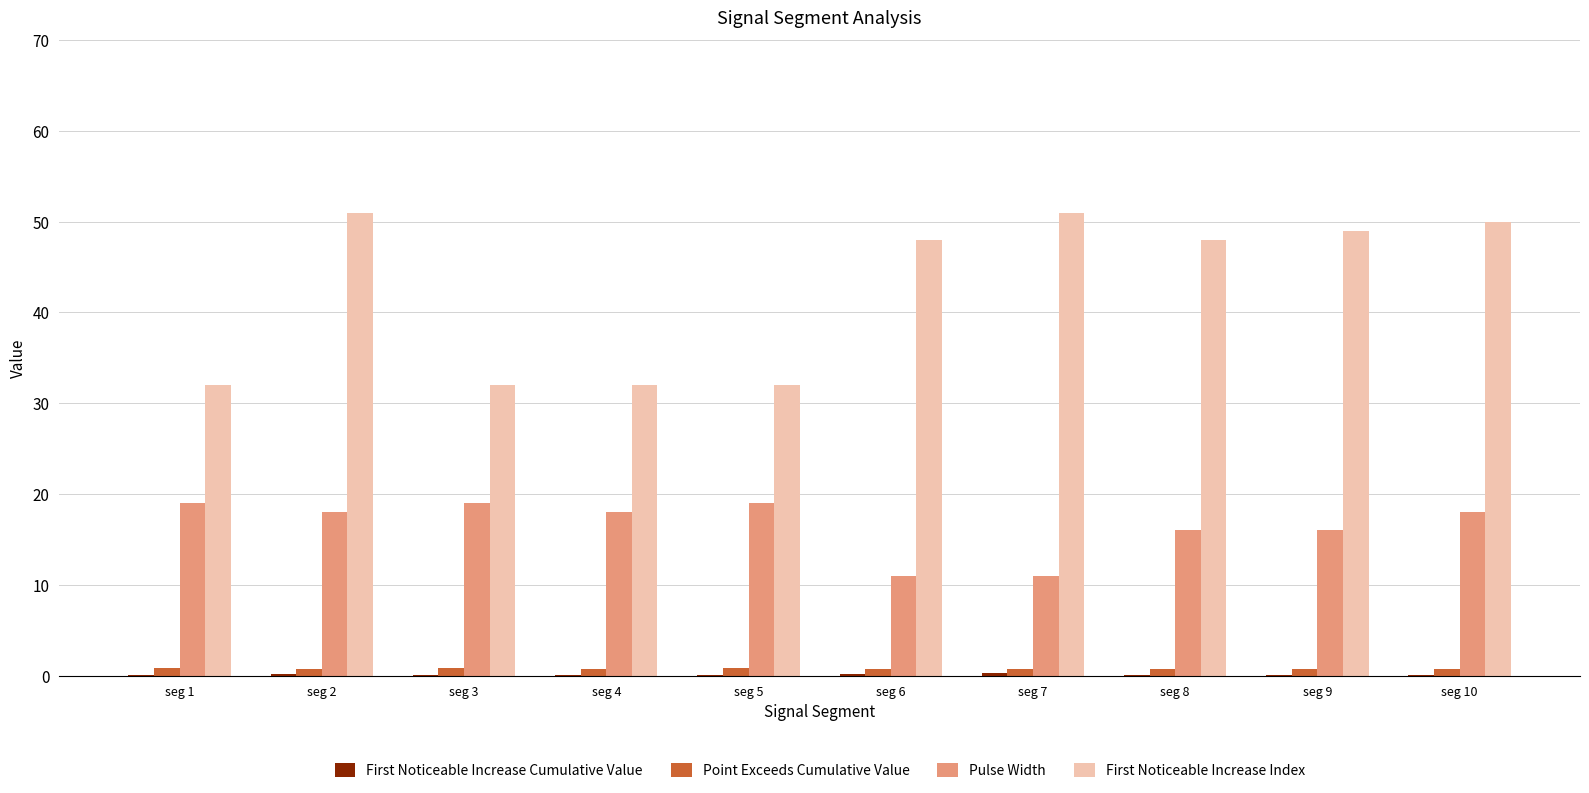

What is the greatest value displayed?

51.0